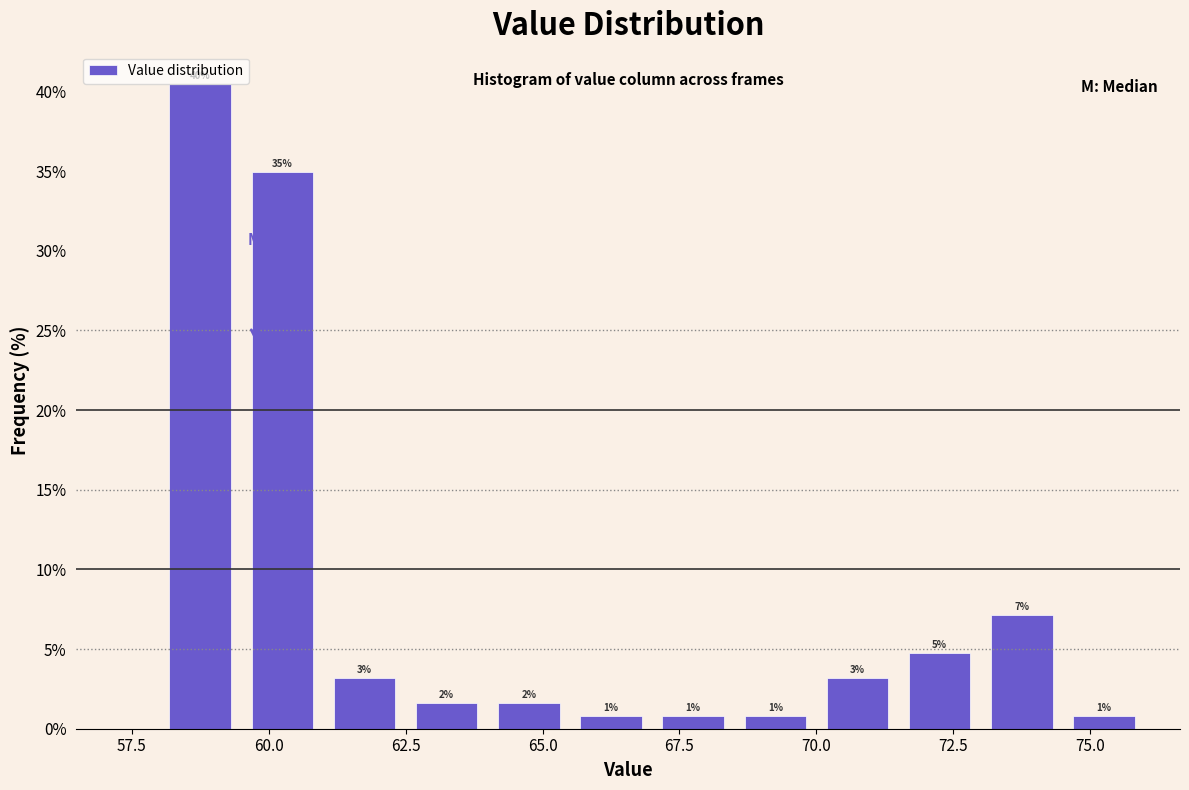

Read against the x-axis, roughly where is the centre of the tallest bar?

59.0